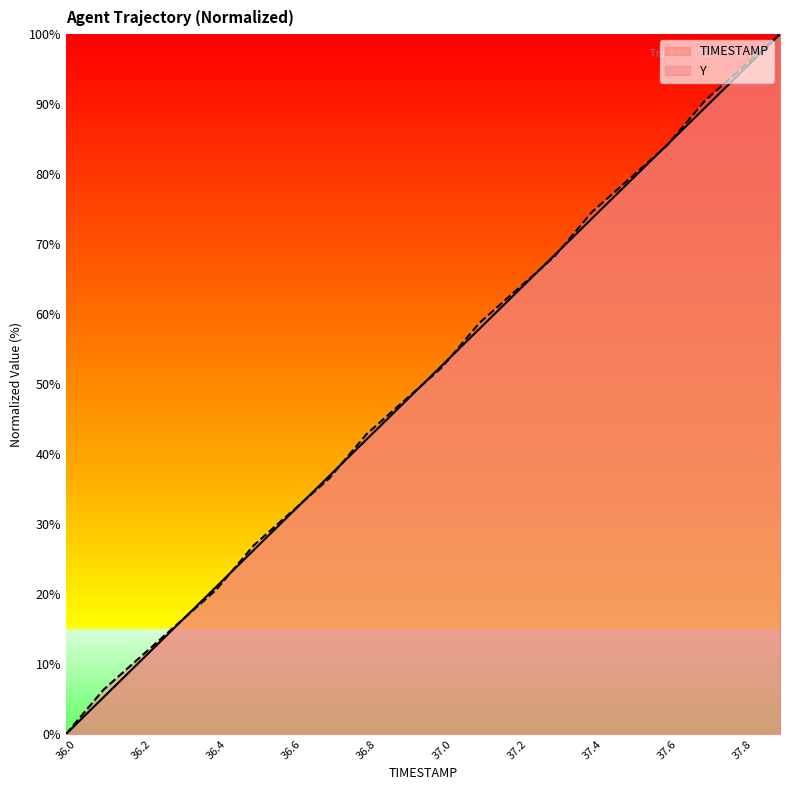

The value of Y at 37.6 is 29.8. True or false?

False